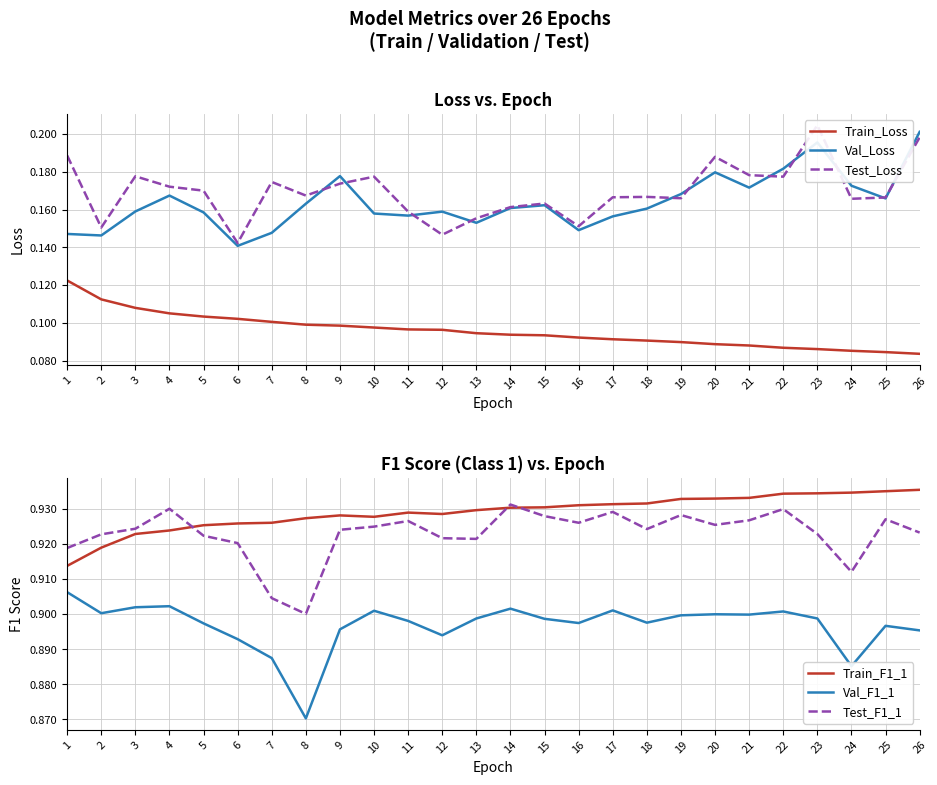

How many lines are shown in the chart?

6